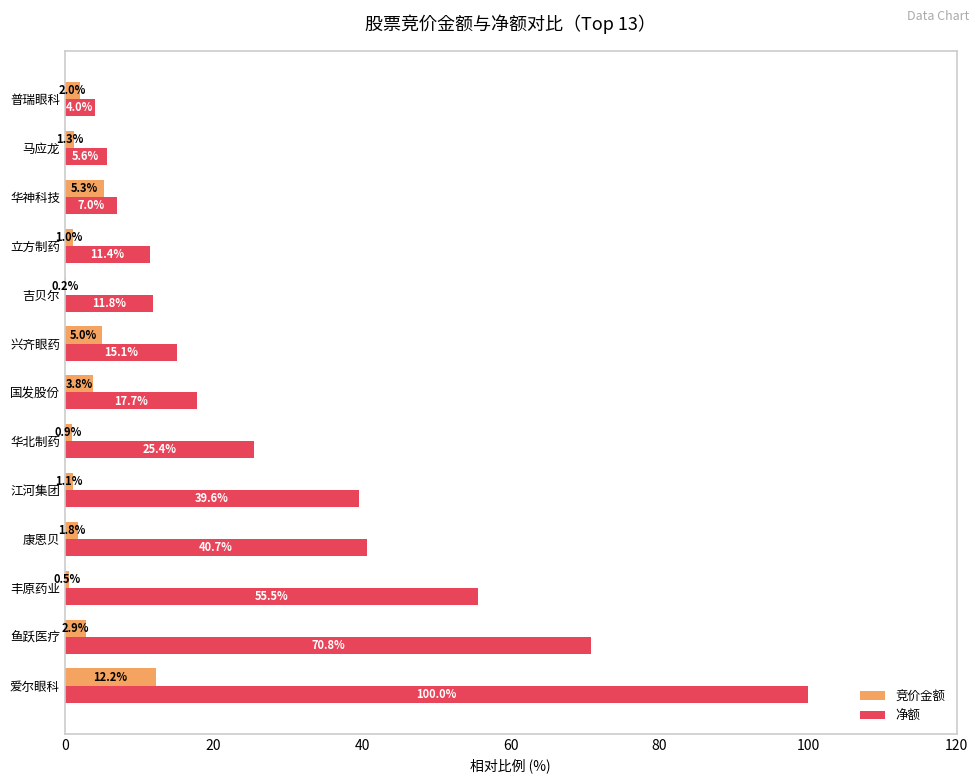

Which series changed the most between 华北制药 and 华神科技?

净额